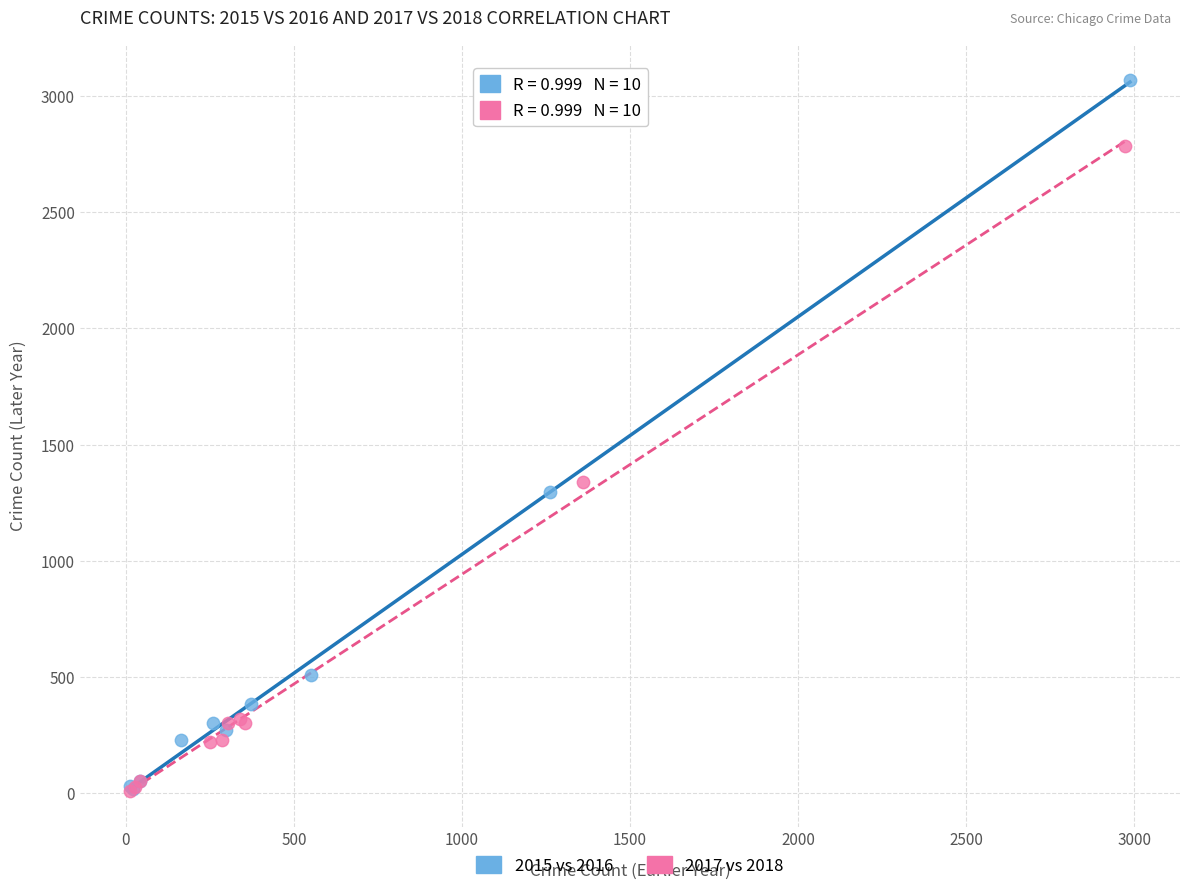

Which series reaches the maximum Y coordinate?

2015 vs 2016